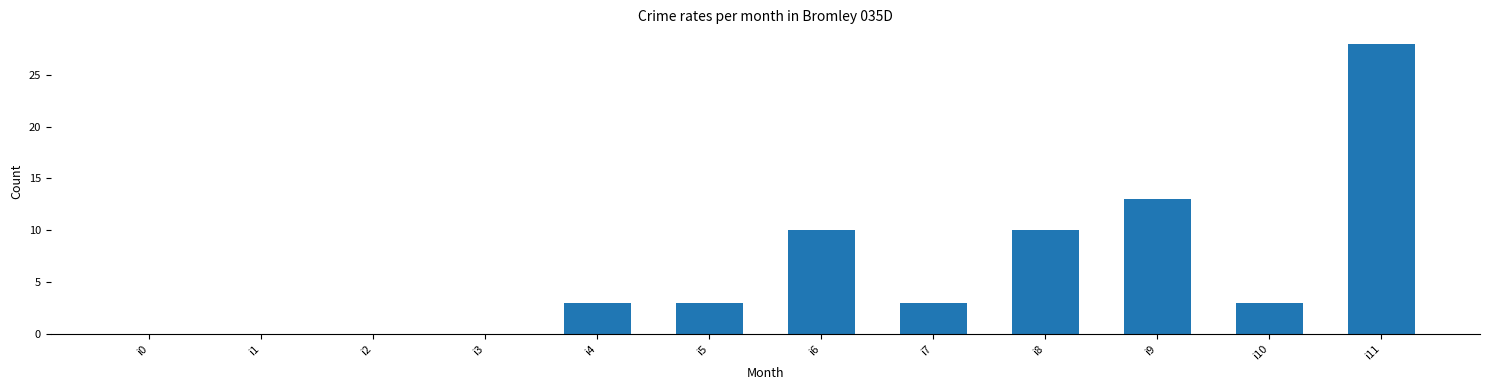

What is the greatest value displayed?

28